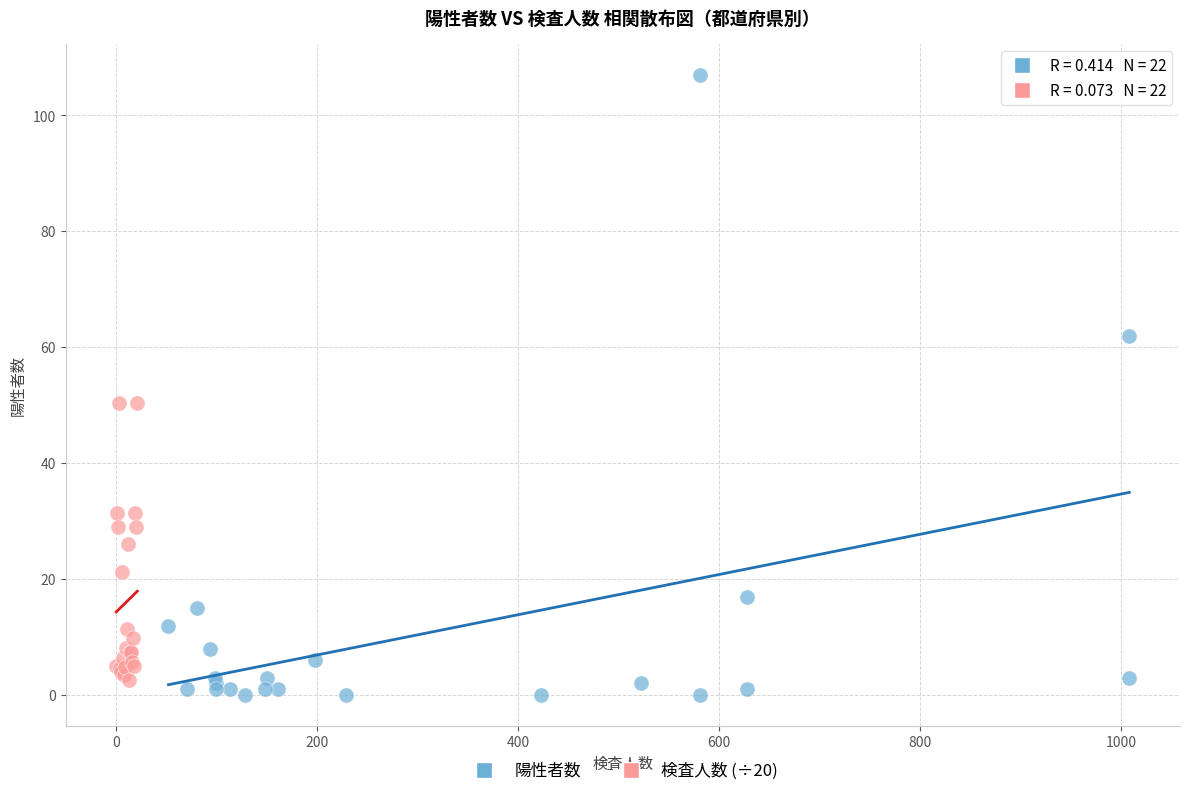

Which series has the largest Y range (max minus min)?

陽性者数